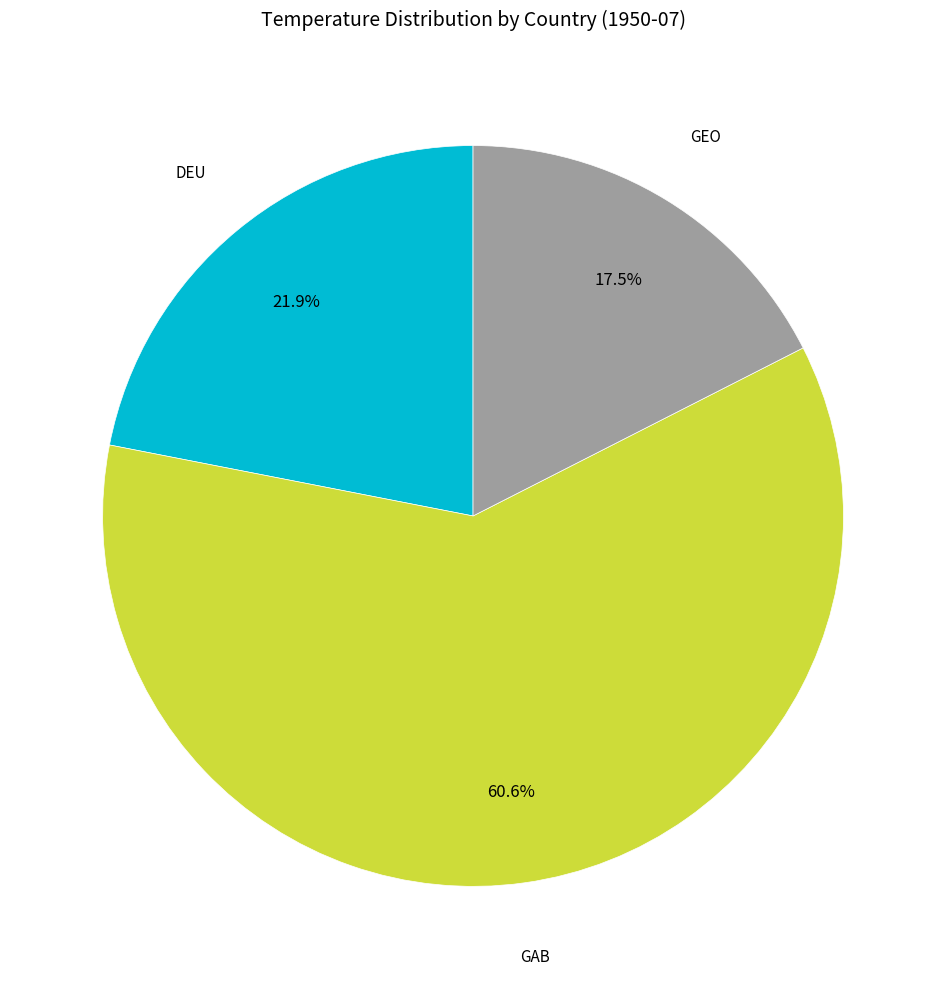

To the nearest percent, what is the average slice percentage?

33%